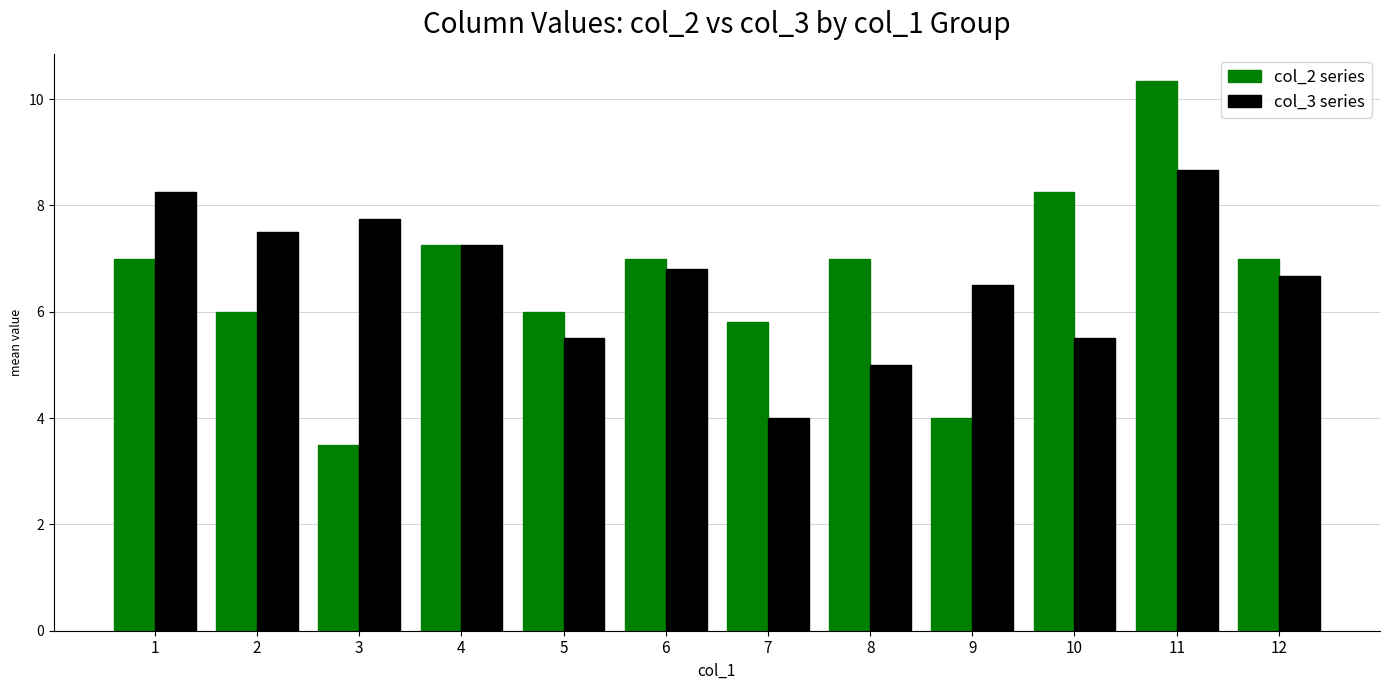

At 2, list the series in order from largest to smallest.

col_3 series, col_2 series